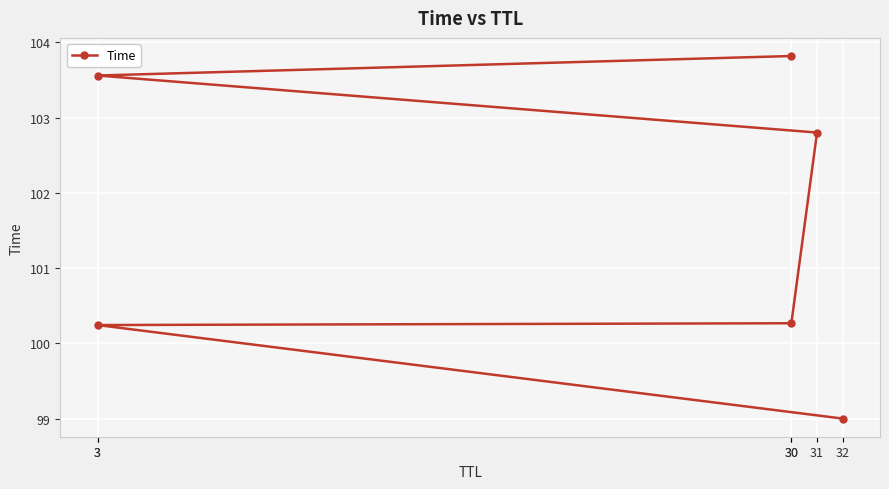

Count the number of data series in this chart.

1